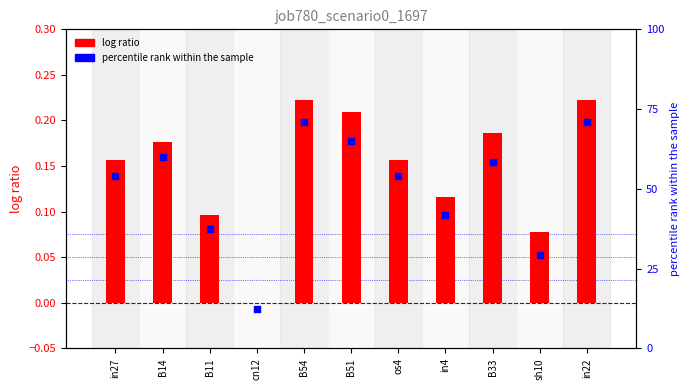

At how many categories does at least one series exceed 0?

11